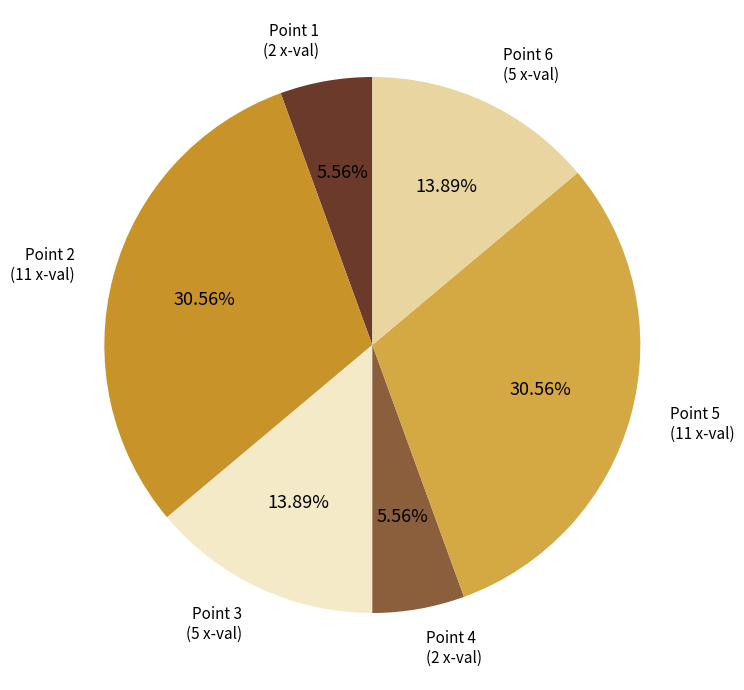

To the nearest percent, what is the average slice percentage?

17%